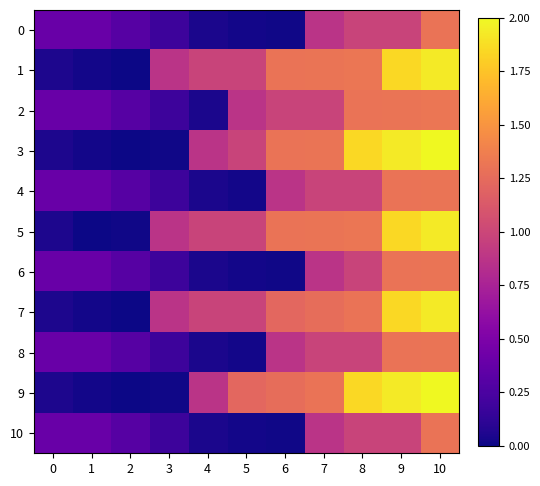

Reading right to left, transcribe all the data shown in this chart.

0: 10=1.3	9=1.0	8=1.0	7=0.9	6=0.0	5=0.0	4=0.0	3=0.2	2=0.3	1=0.4	0=0.4
1: 10=1.9	9=1.8	8=1.3	7=1.3	6=1.3	5=1.0	4=1.0	3=0.9	2=0.0	1=0.0	0=0.1
2: 10=1.3	9=1.3	8=1.3	7=1.0	6=1.0	5=0.9	4=0.0	3=0.2	2=0.3	1=0.4	0=0.4
3: 10=2.0	9=1.9	8=1.8	7=1.3	6=1.3	5=1.0	4=0.9	3=0.0	2=0.0	1=0.0	0=0.1
4: 10=1.3	9=1.3	8=1.0	7=1.0	6=0.9	5=0.0	4=0.0	3=0.2	2=0.3	1=0.4	0=0.4
5: 10=1.9	9=1.8	8=1.3	7=1.3	6=1.3	5=1.0	4=1.0	3=0.9	2=0.0	1=0.0	0=0.1
6: 10=1.3	9=1.3	8=1.0	7=0.9	6=0.0	5=0.0	4=0.0	3=0.2	2=0.3	1=0.4	0=0.4
7: 10=1.9	9=1.8	8=1.3	7=1.3	6=1.2	5=1.0	4=1.0	3=0.9	2=0.0	1=0.0	0=0.1
8: 10=1.3	9=1.3	8=1.0	7=1.0	6=0.9	5=0.0	4=0.0	3=0.2	2=0.3	1=0.4	0=0.4
9: 10=2.0	9=1.9	8=1.8	7=1.3	6=1.3	5=1.2	4=0.9	3=0.0	2=0.0	1=0.0	0=0.1
10: 10=1.3	9=1.0	8=1.0	7=0.9	6=0.0	5=0.0	4=0.0	3=0.2	2=0.3	1=0.4	0=0.4